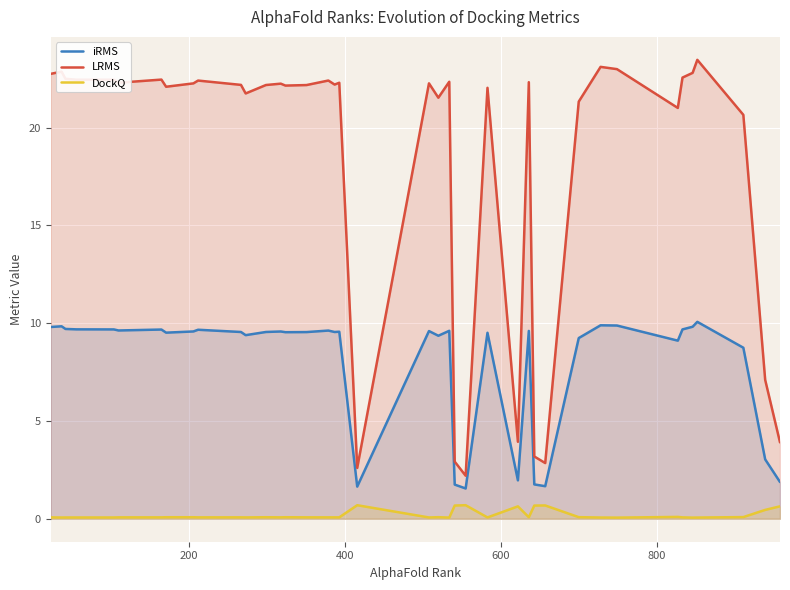

Which series has the largest range (max minus min)?

LRMS